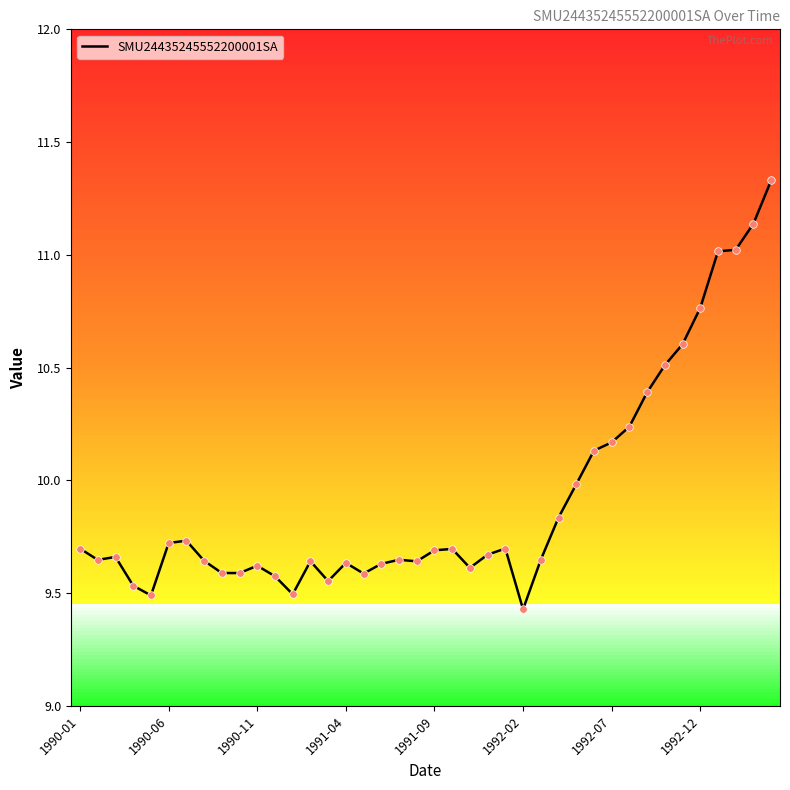

What is the difference between the maximum and minimum values?

1.9